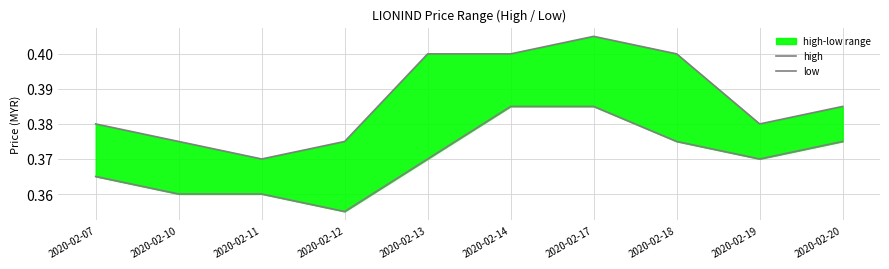

How many categories are shown in the chart?

10